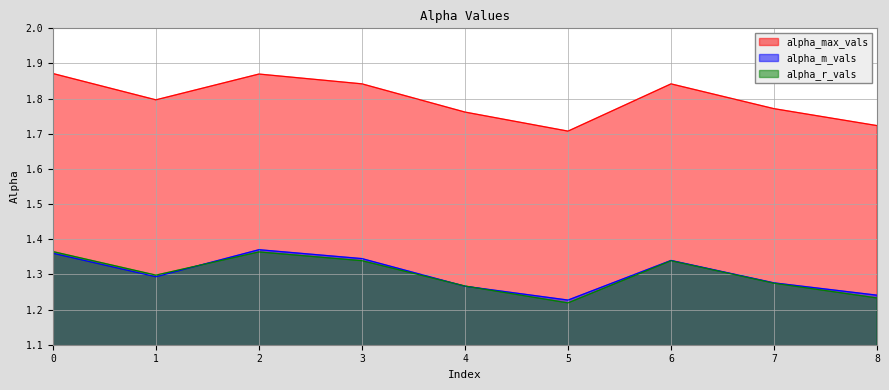

True or false: alpha_max_vals and alpha_m_vals cross at least once.

False